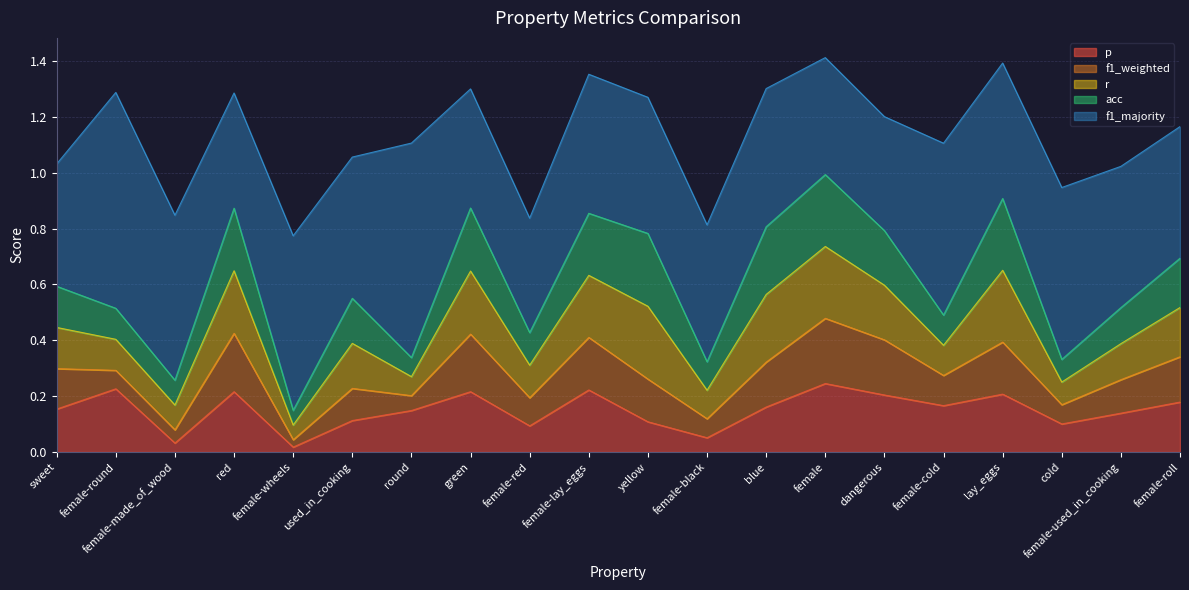

What position from the left is blue?

13